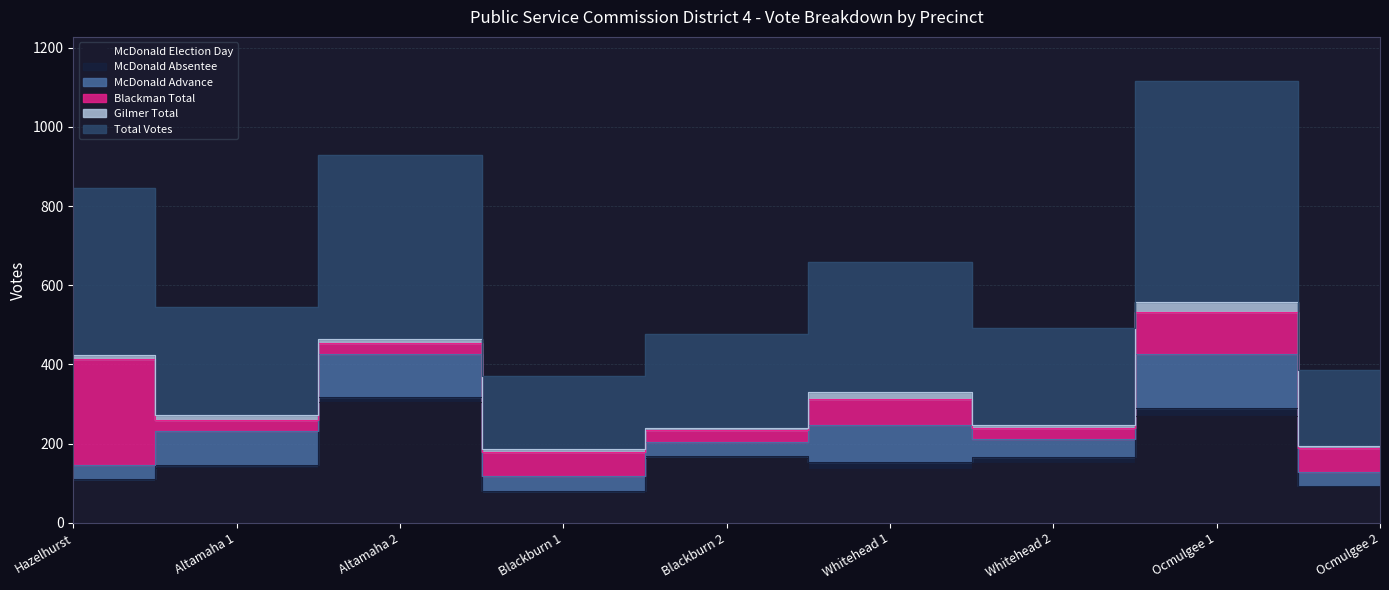

What is the greatest value displayed?

558